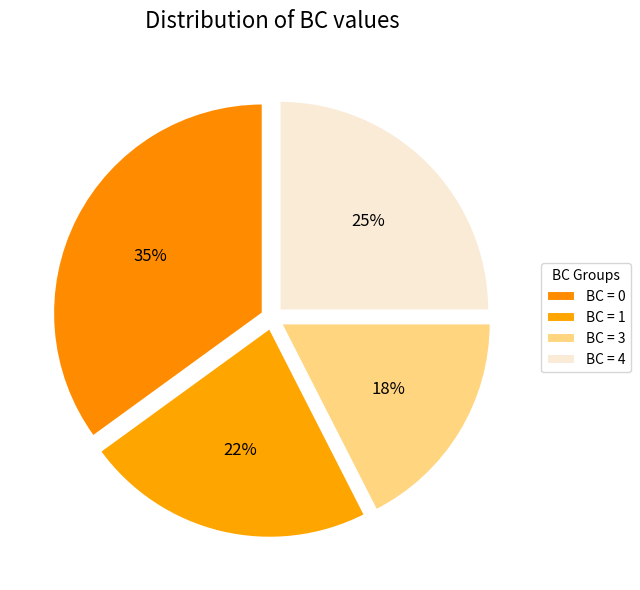

Count the number of slices in the pie.

4